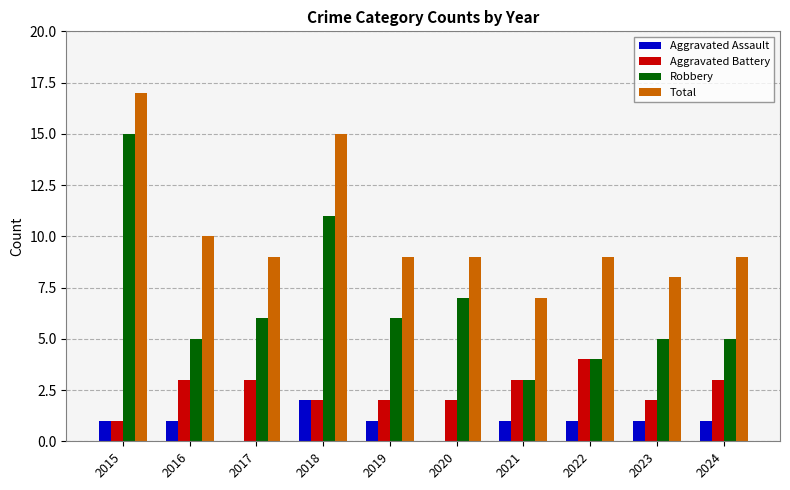

How many distinct data groups are displayed?

4